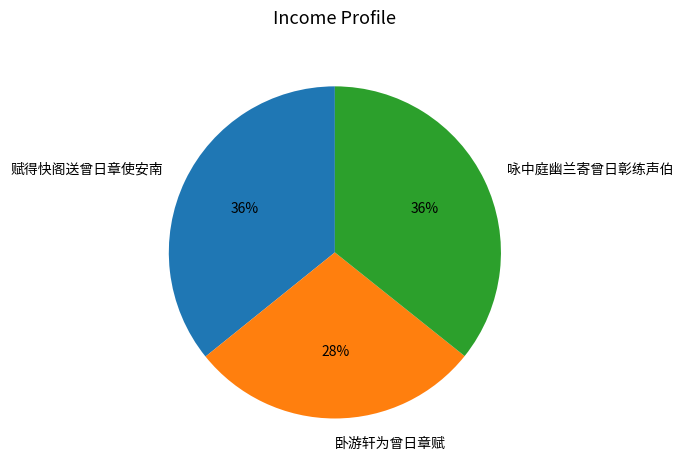

To the nearest percent, what is the combined percentage of 赋得快阁送曾日章使安南 and 卧游轩为曾日章赋?

64%